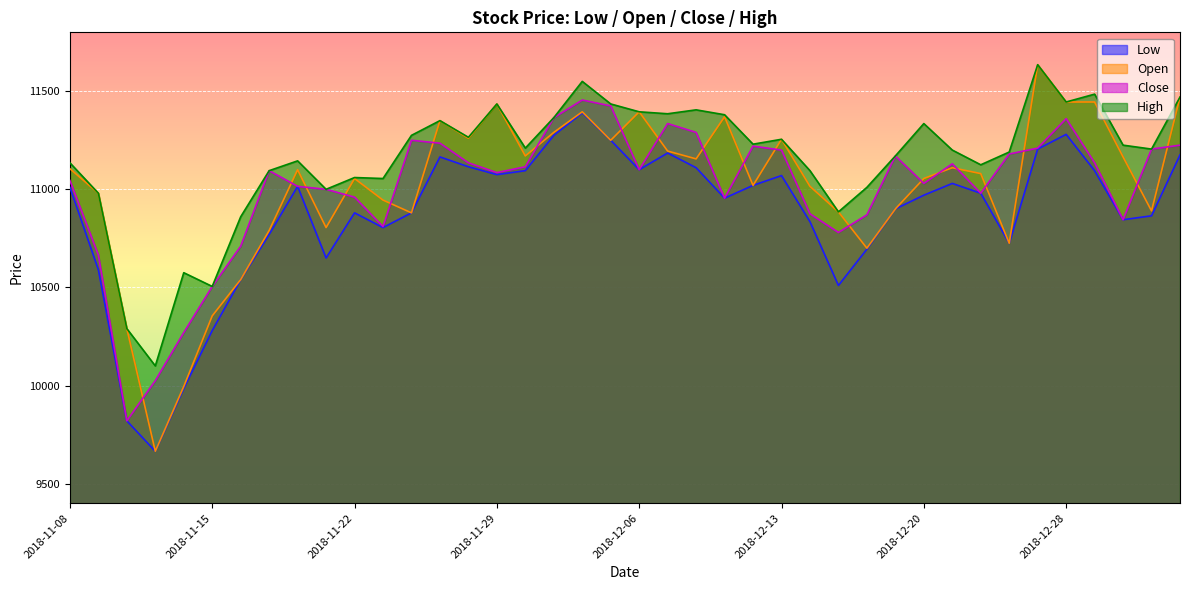

What is the sum of all Open values?

440565